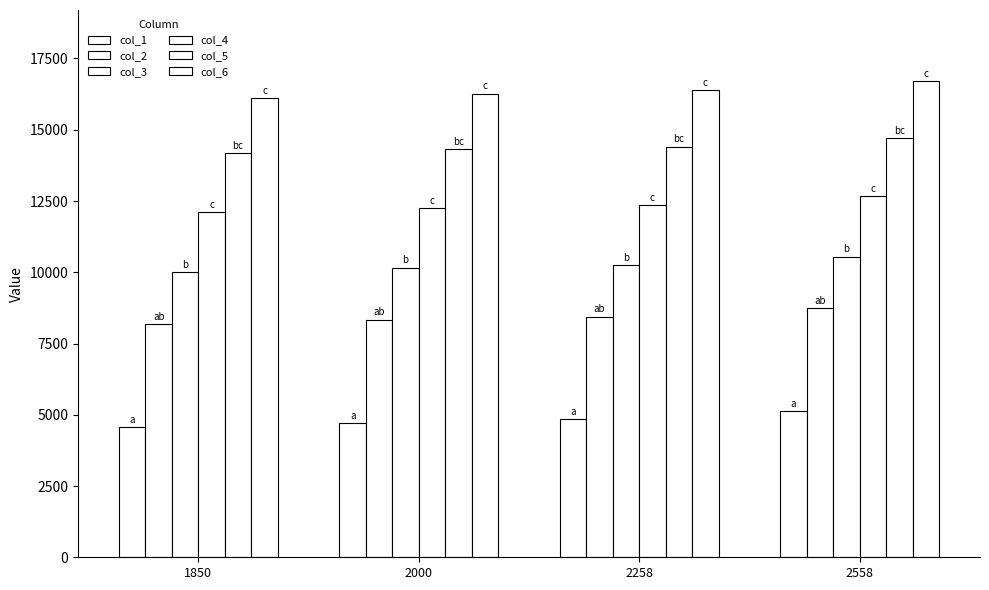

What is the total value across all series at 2000?

66064